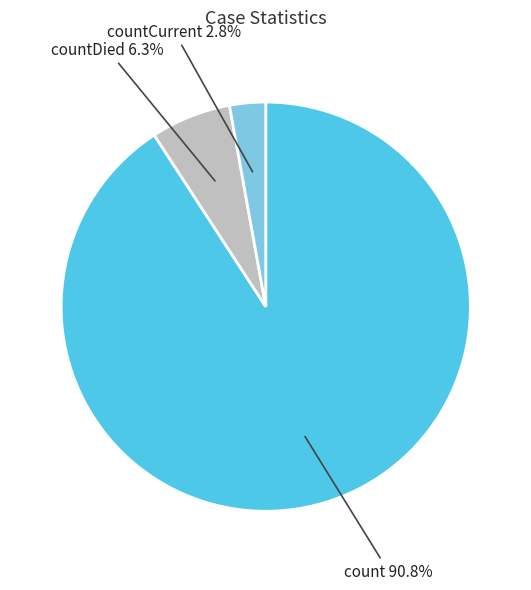

To the nearest percent, what is the combined percentage of countDied and countCurrent?

9%